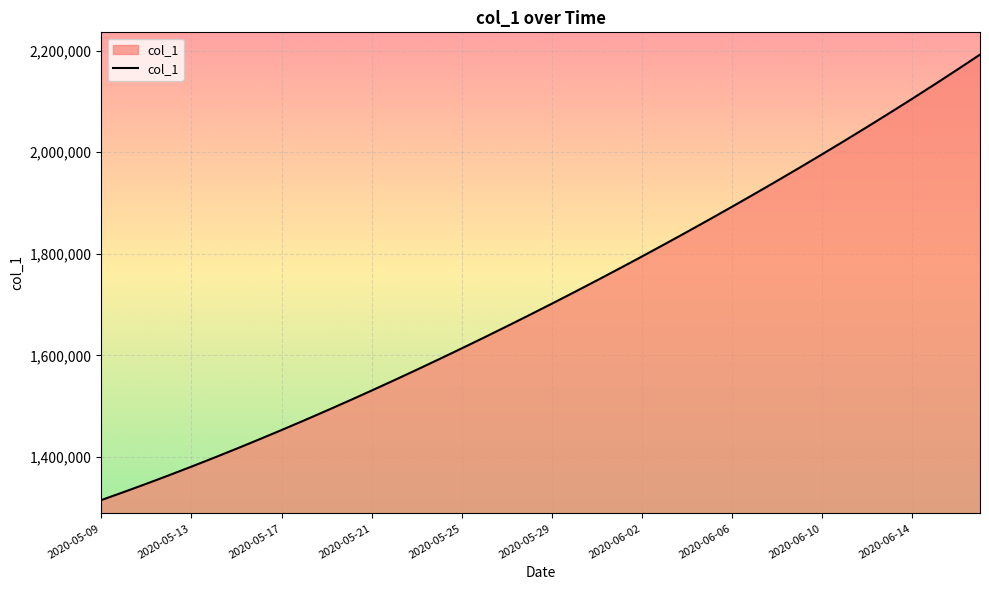

What is the smallest value displayed?

1315099.0